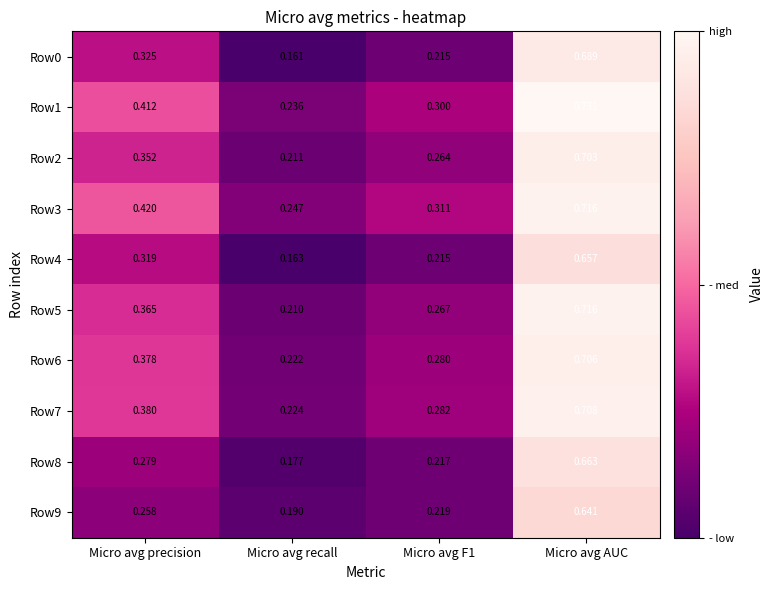

At how many categories does at least one series exceed 0?

4